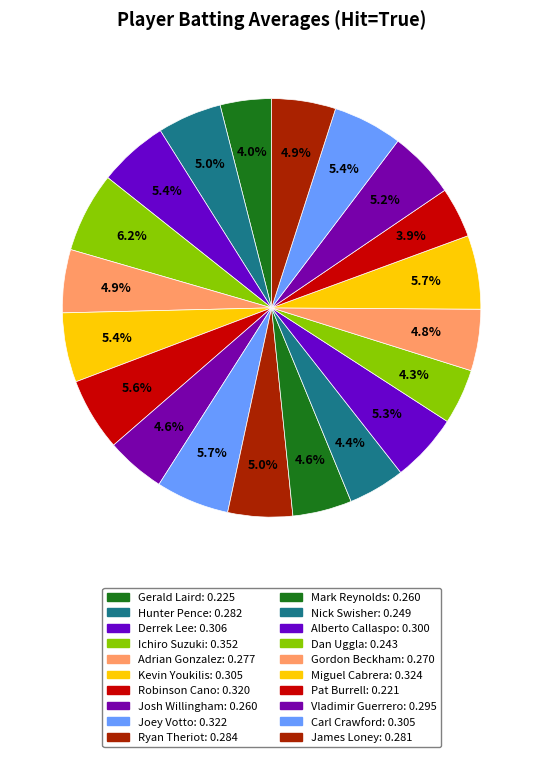

What percentage is the Ryan Theriot slice, to the nearest percent?

5%